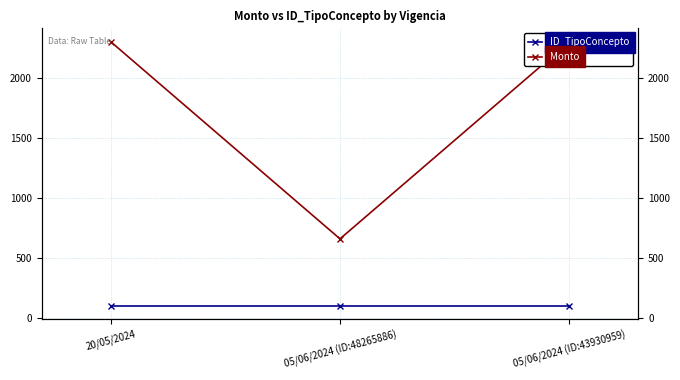

Rank the categories by Monto value from lowest to highest.

05/06/2024 (ID:48265886), 20/05/2024, 05/06/2024 (ID:43930959)